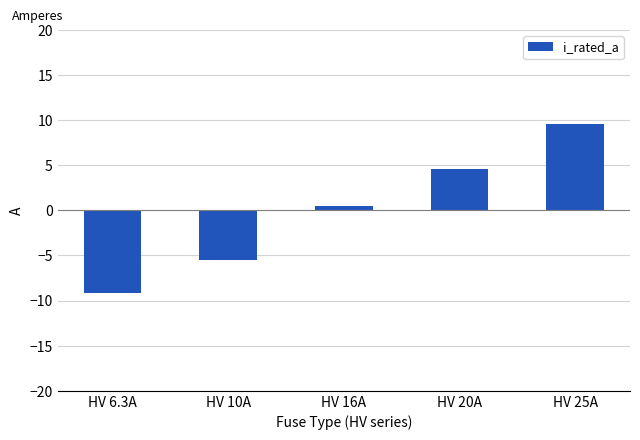

At which label does the data first exceed 0?

HV 16A